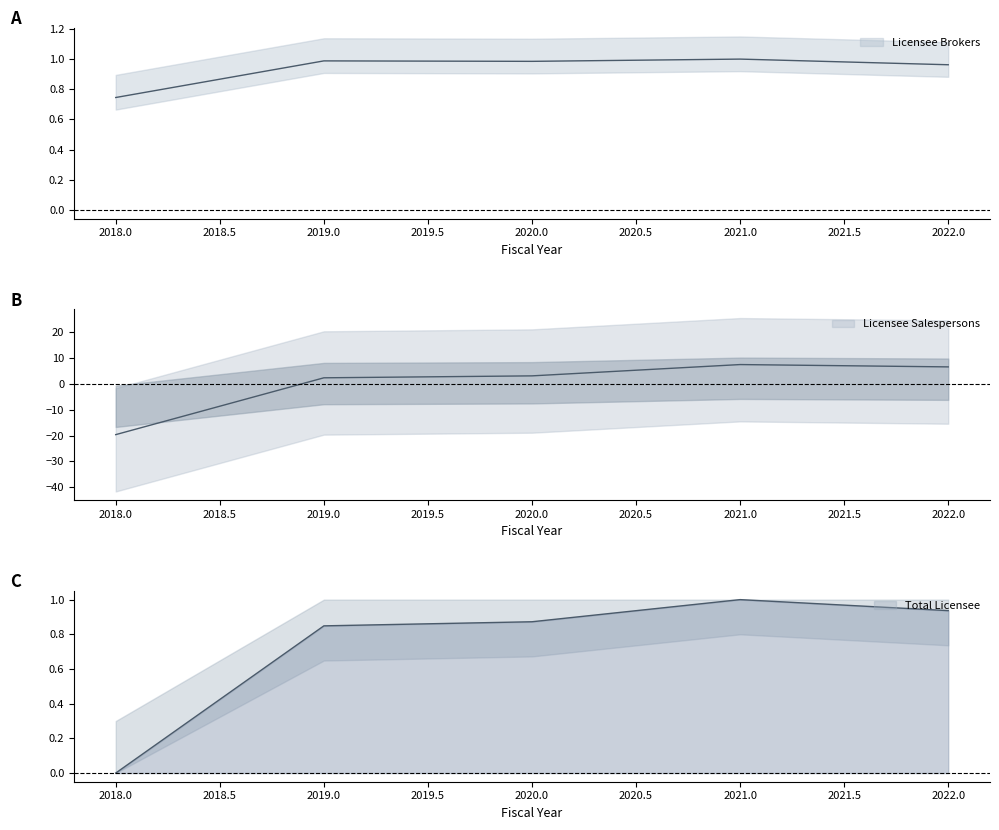

What is the sum of all Licensee Brokers values?

4.7